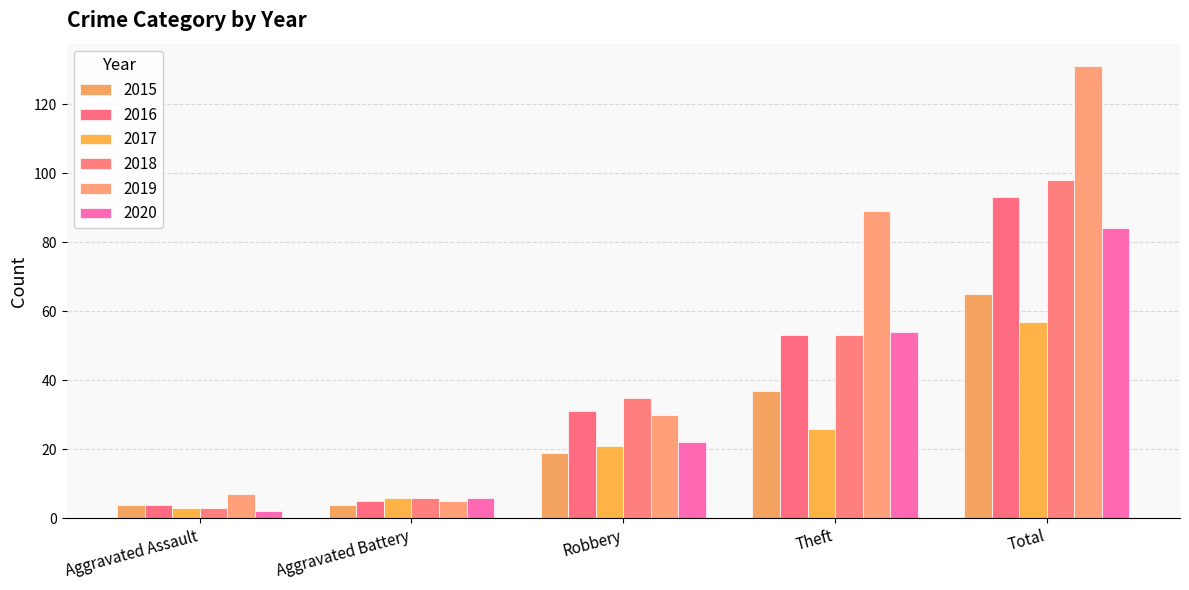

At Total, list the series in order from smallest to largest.

2017, 2015, 2020, 2016, 2018, 2019